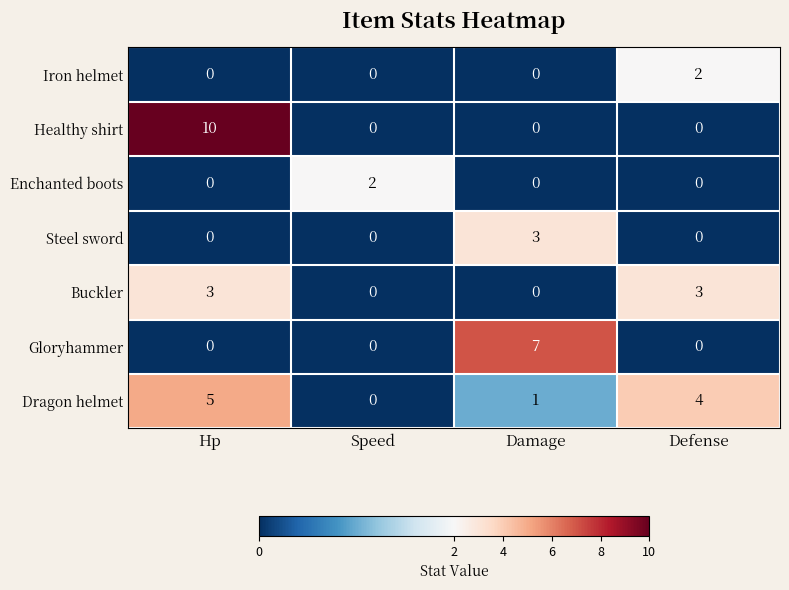

Which series changed the most between Hp and Defense?

Healthy shirt